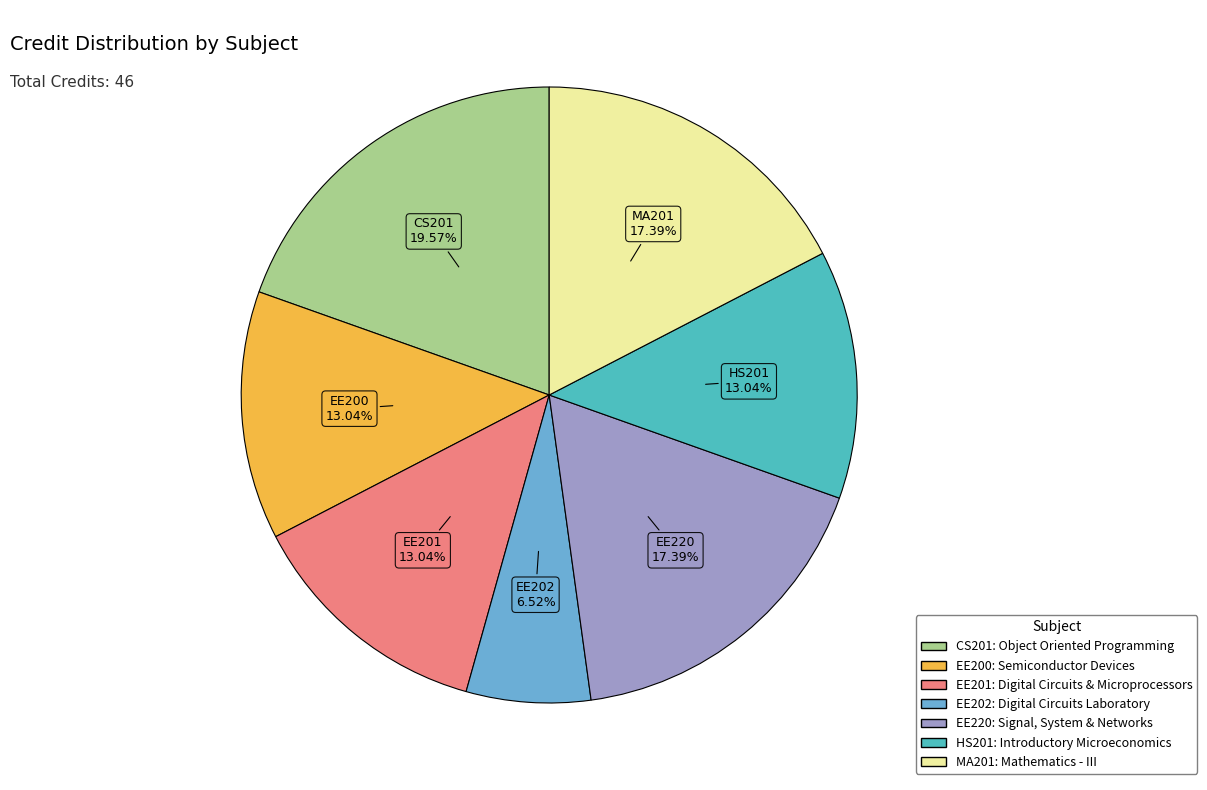

What percentage is the EE200 slice, to the nearest percent?

13%